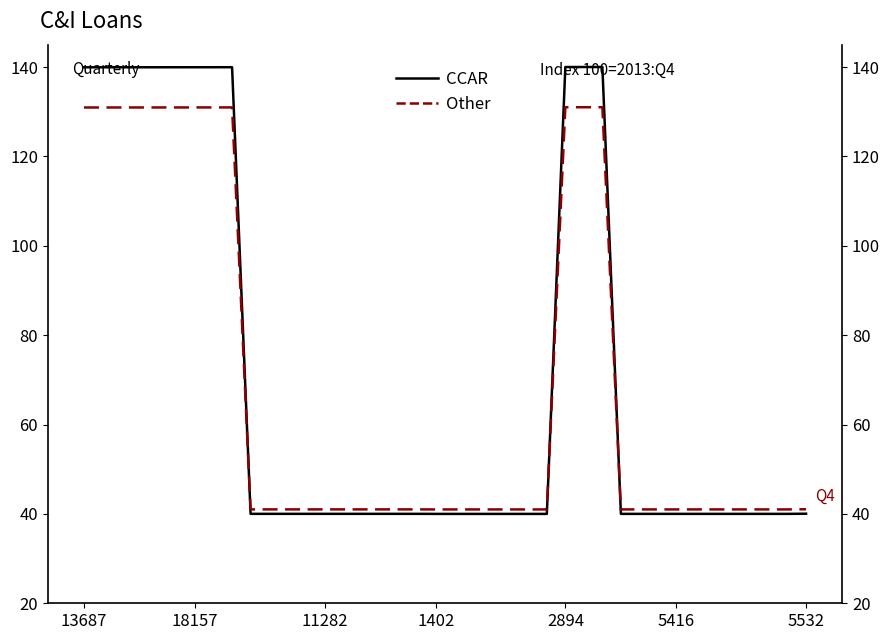

After their last crossing, which series has the higher values: CCAR or Other?

Other